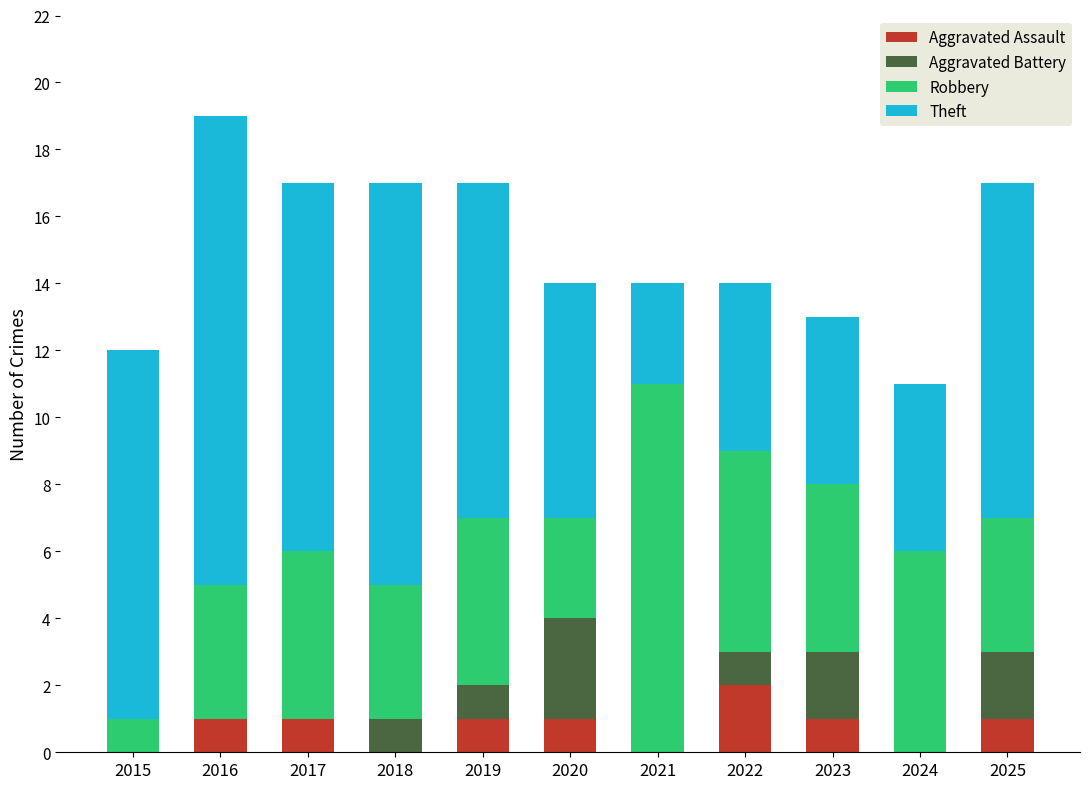

At which label does Aggravated Assault reach its peak?

2022